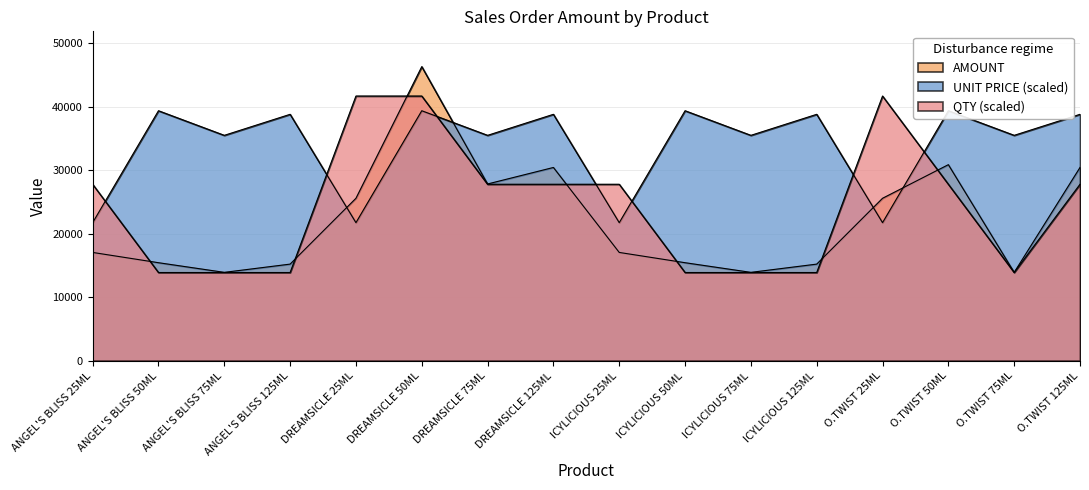

Which has a higher value, DREAMSICLE 75ML or O.TWIST 125ML?

DREAMSICLE 75ML